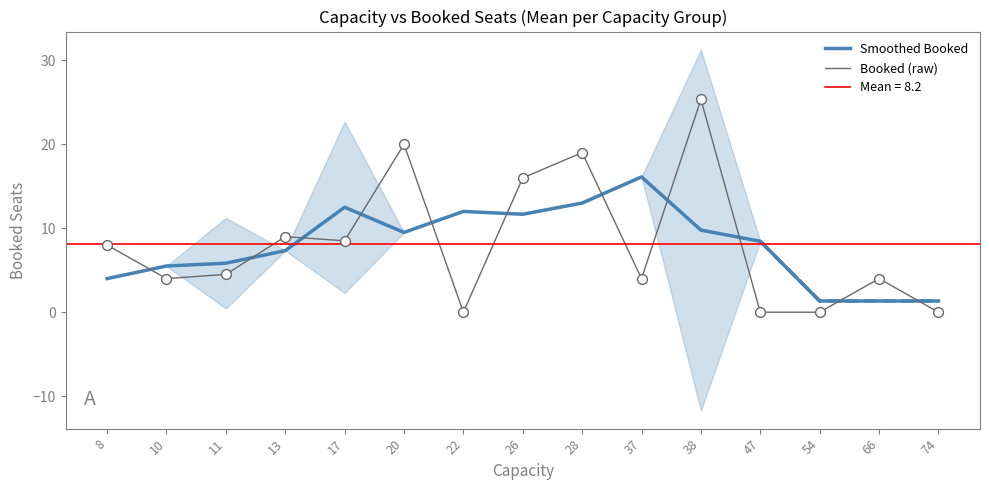

Which series reaches the minimum Y coordinate?

Booked (raw)